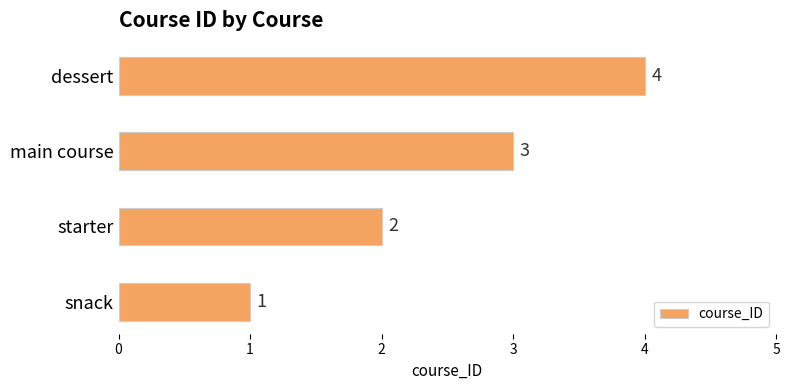

What is the smallest value displayed?

1